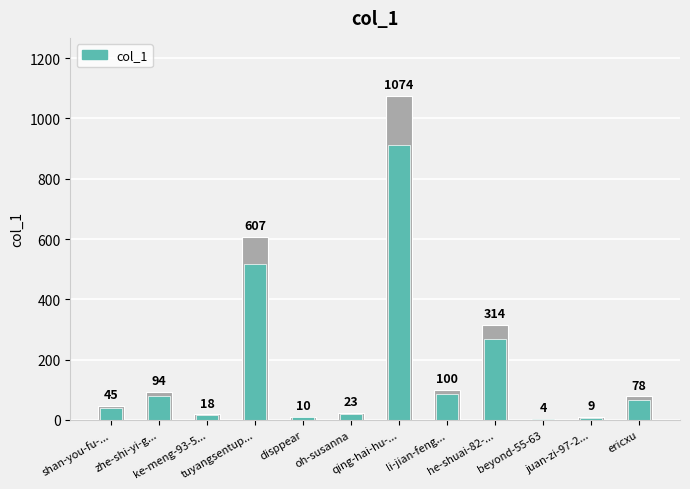

What is the label of the 7th bar from the left?

qing-hai-hu-dun-huang-lu-you